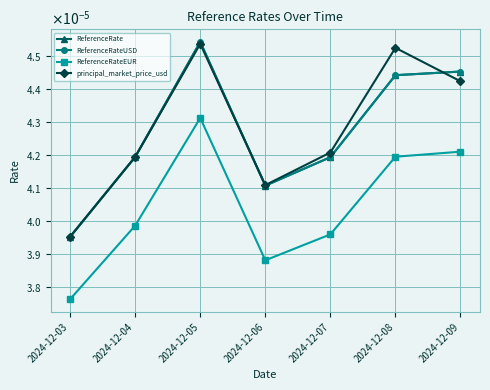

Is this an area chart (filled region under the line)?

No